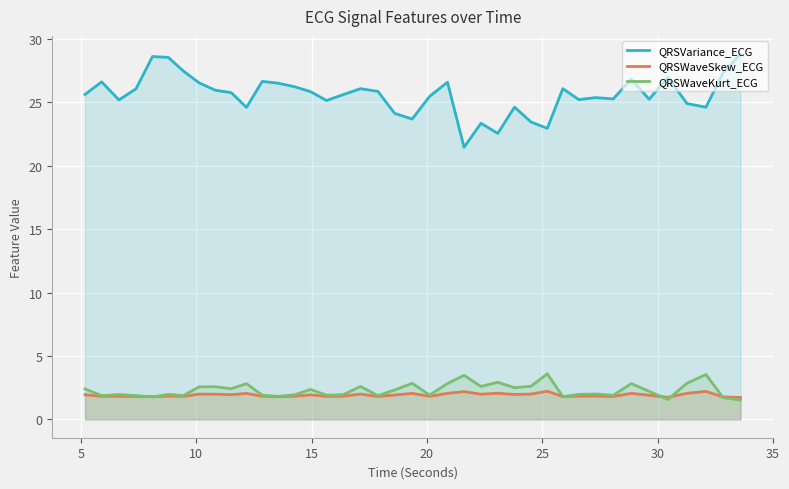

Rank the series by their maximum value, from highest to lowest.

QRSVariance_ECG, QRSWaveKurt_ECG, QRSWaveSkew_ECG